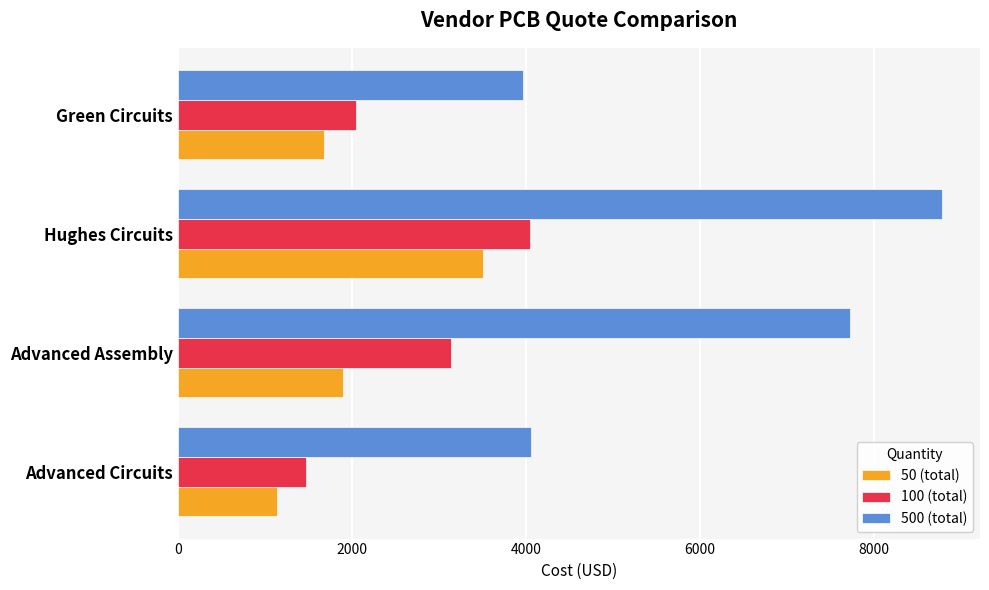

Count the number of categories in the chart.

4